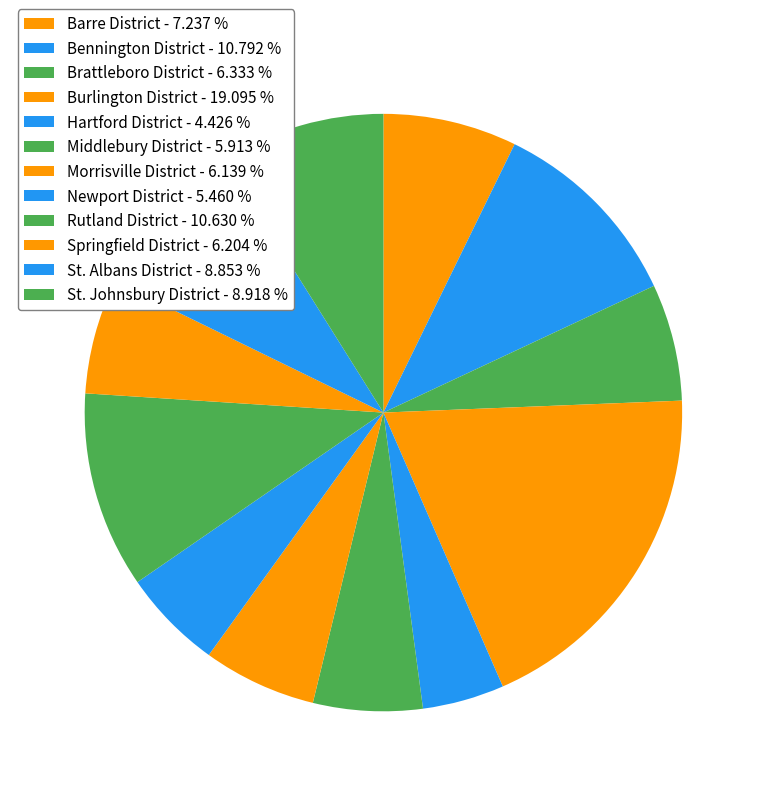

To the nearest percent, what is the average slice percentage?

8%